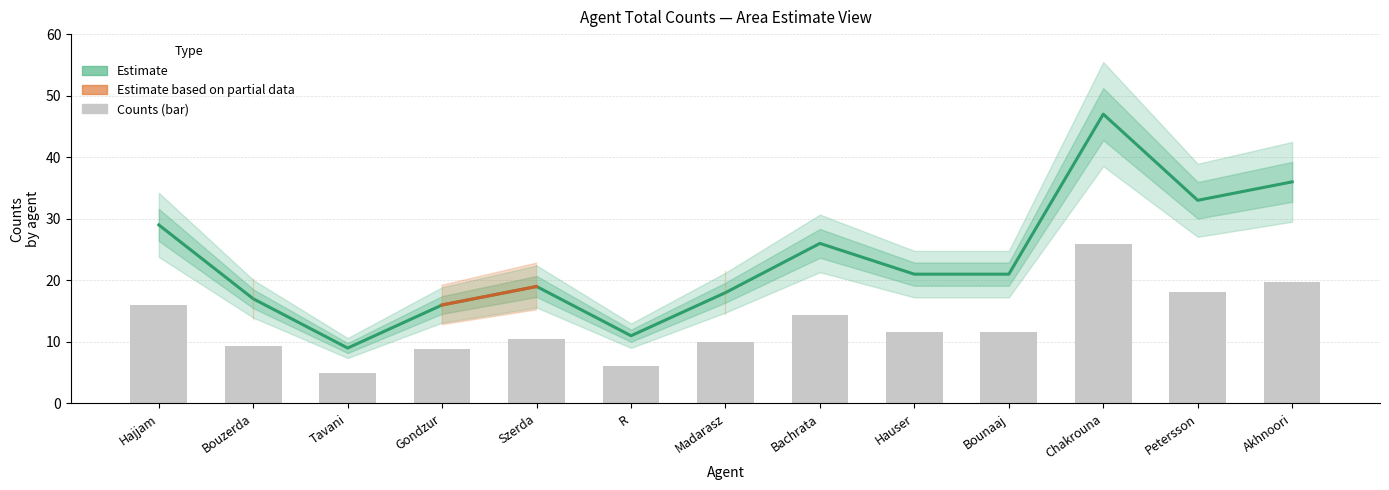

At which category is the sum across all series the highest?

Szerda